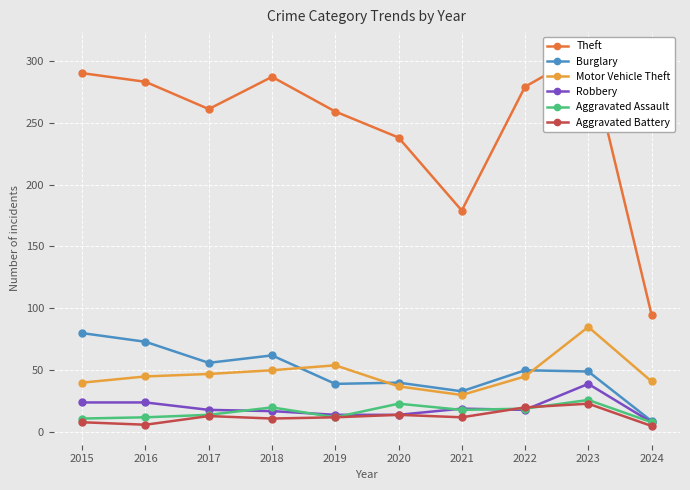

What is the sum of the Aggravated Battery values at 2018 and 2024?

16